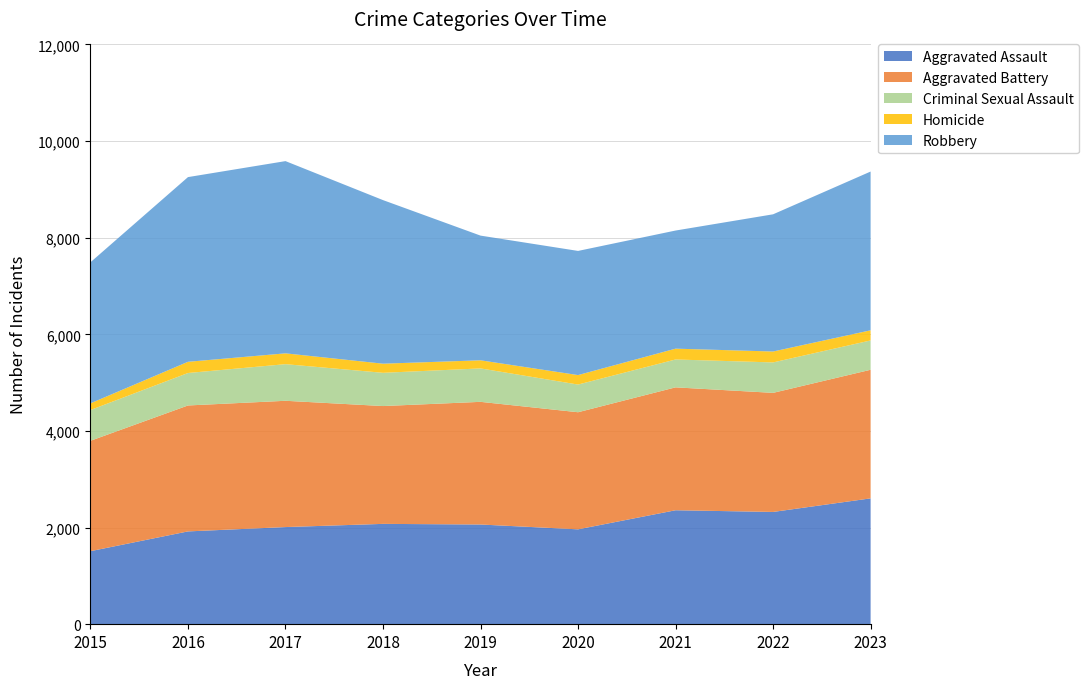

Reading right to left, what are all the values shown in this chart?

Aggravated Assault: 2604	2323	2358	1963	2063	2076	2010	1920	1511
Aggravated Battery: 2662	2465	2544	2424	2539	2439	2614	2607	2285
Criminal Sexual Assault: 607	630	577	573	692	688	758	672	637
Homicide: 210	226	224	196	168	189	224	232	138
Robbery: 3286	2840	2445	2570	2581	3386	3979	3823	2920